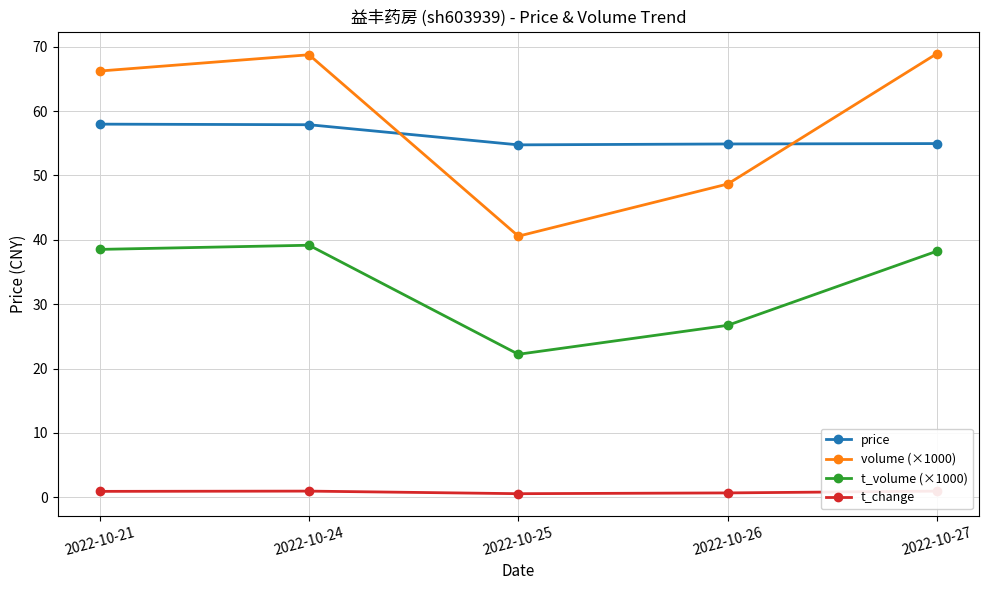

Is it true that t_volume (×1000) equals 51.3 at 2022-10-24?

False